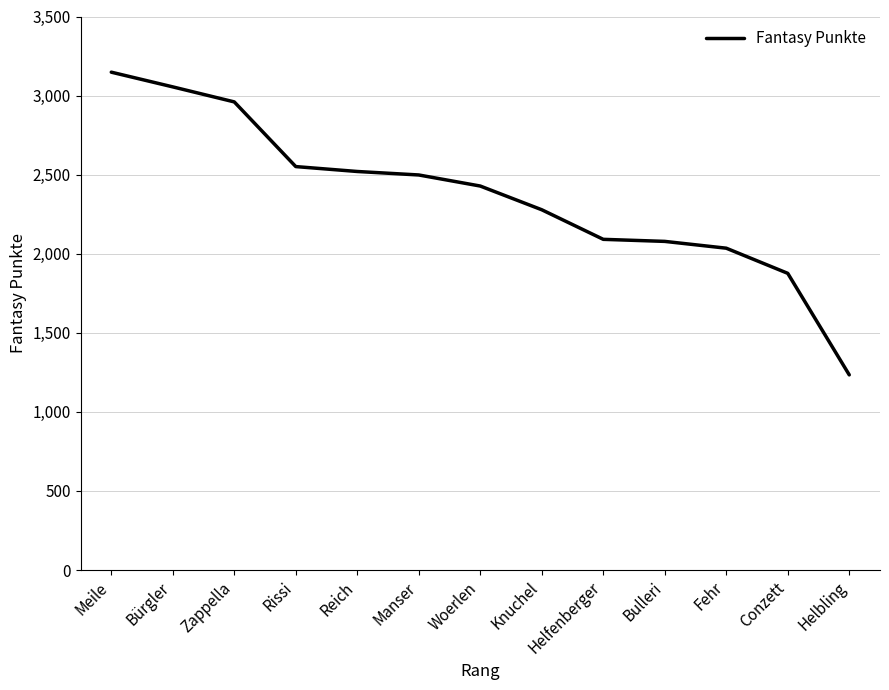

The value at Rissi is 1562. True or false?

False